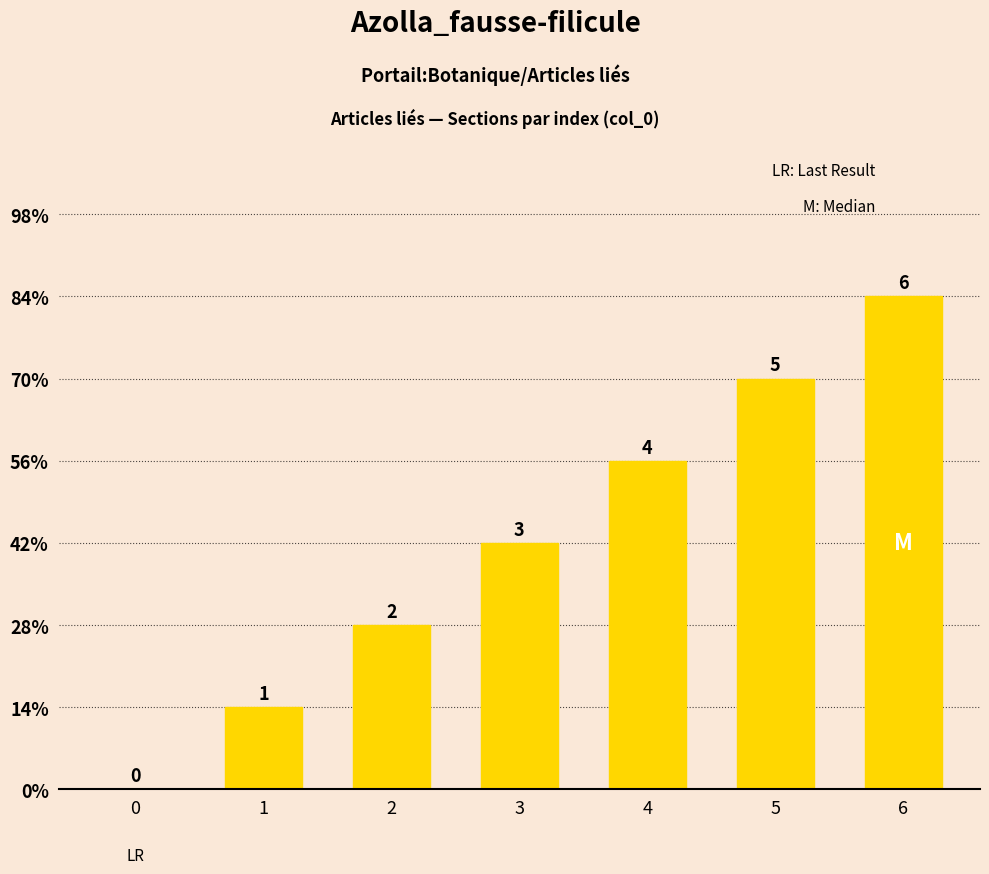

At which category does the chart reach its peak across all series?

6